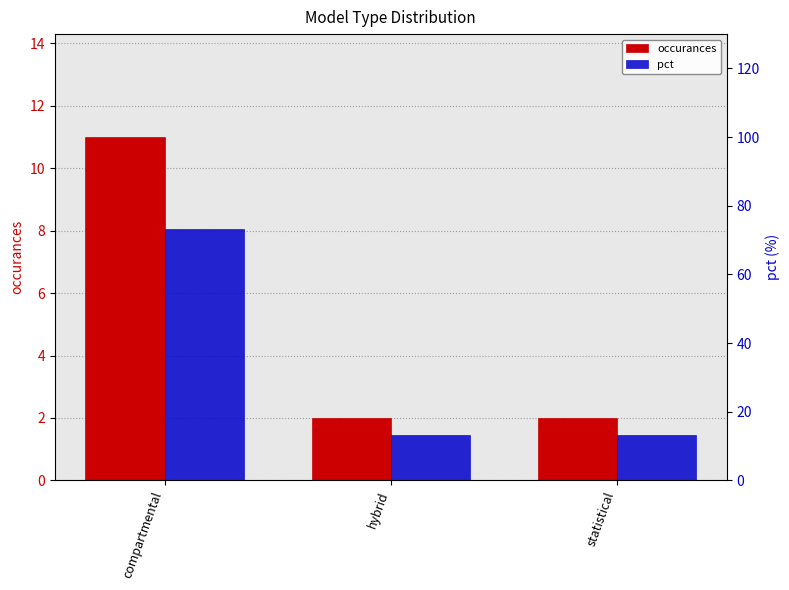

Where is occurances nearest to the value 6?

hybrid